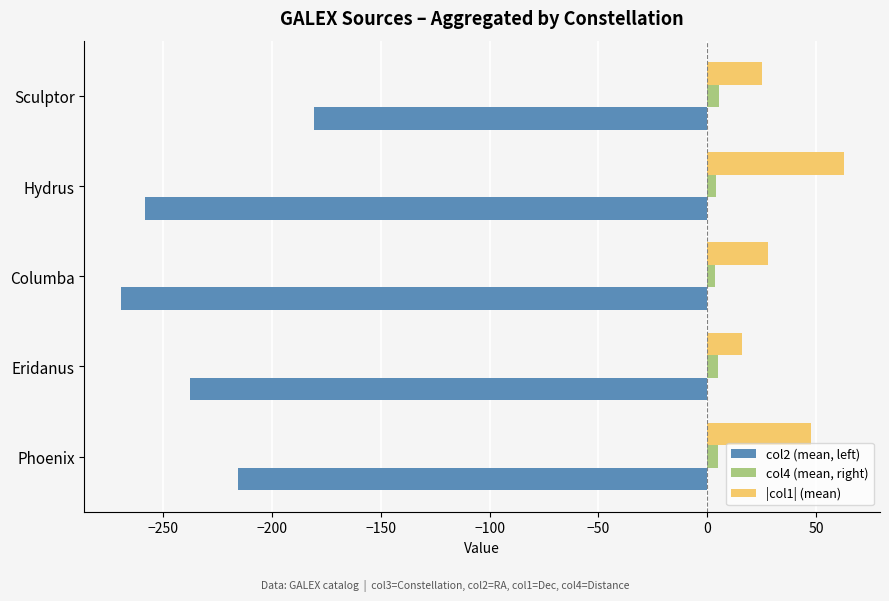

What is the sum of all col4 (mean, right) values?

22.7